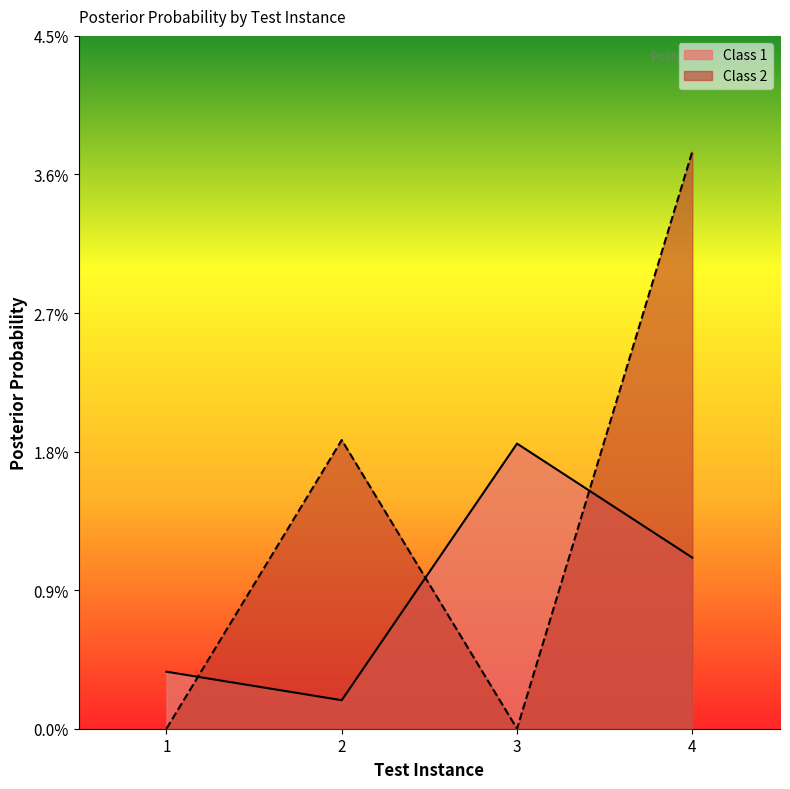

True or false: Class 1 and Class 2 cross at least once.

True